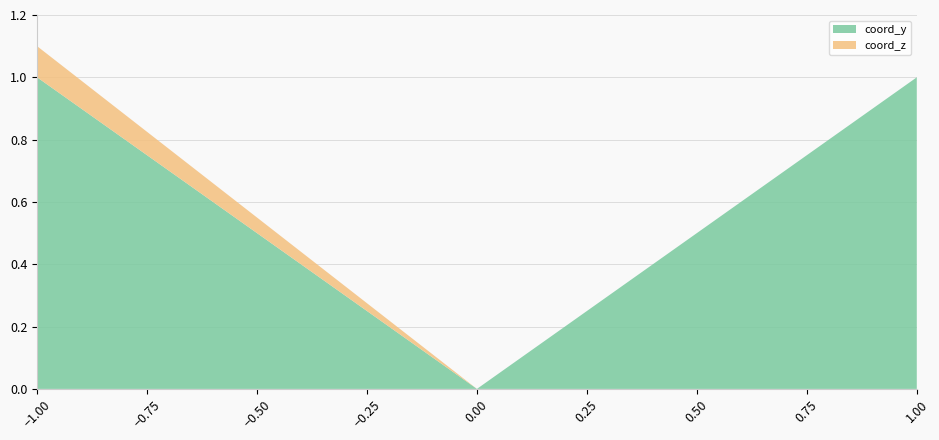

Reading left to right, extract all data points from this chart.

coord_y: 1.0	0.0	1.0
coord_z: 0.1	0.0	0.0